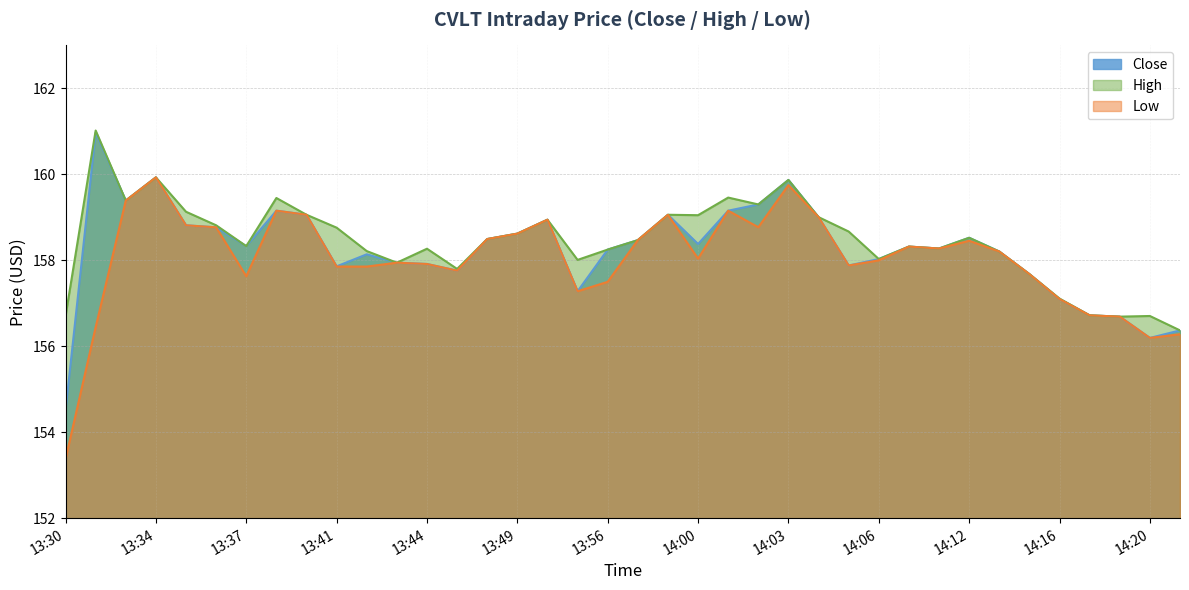

True or false: Close and Low cross at least once.

False